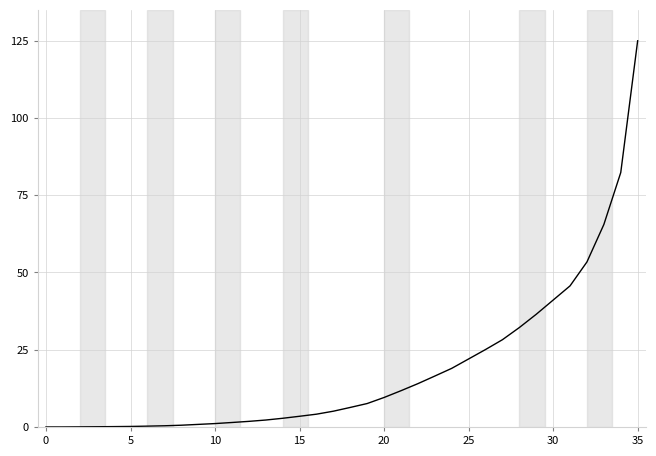

What is the difference between the maximum and minimum values?

125.0